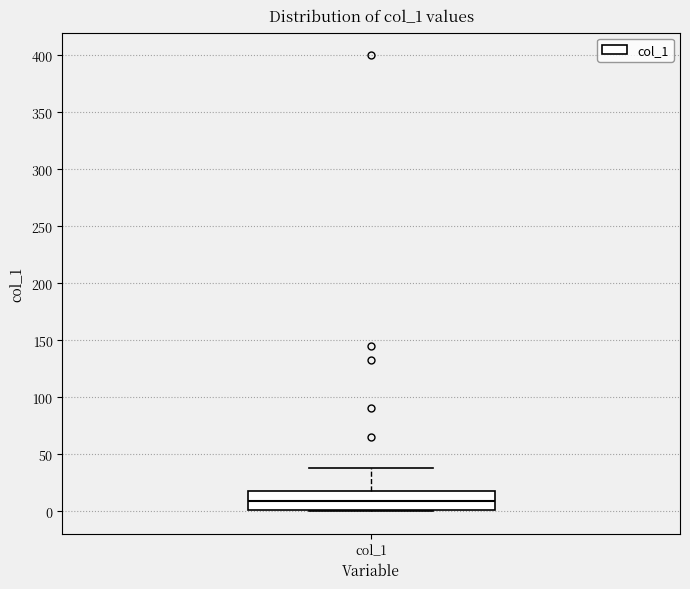

Where is the lower edge of the box for col_1 on the y-axis? The values are not printed on the chart, so give them approximately, as read against the axis.

0